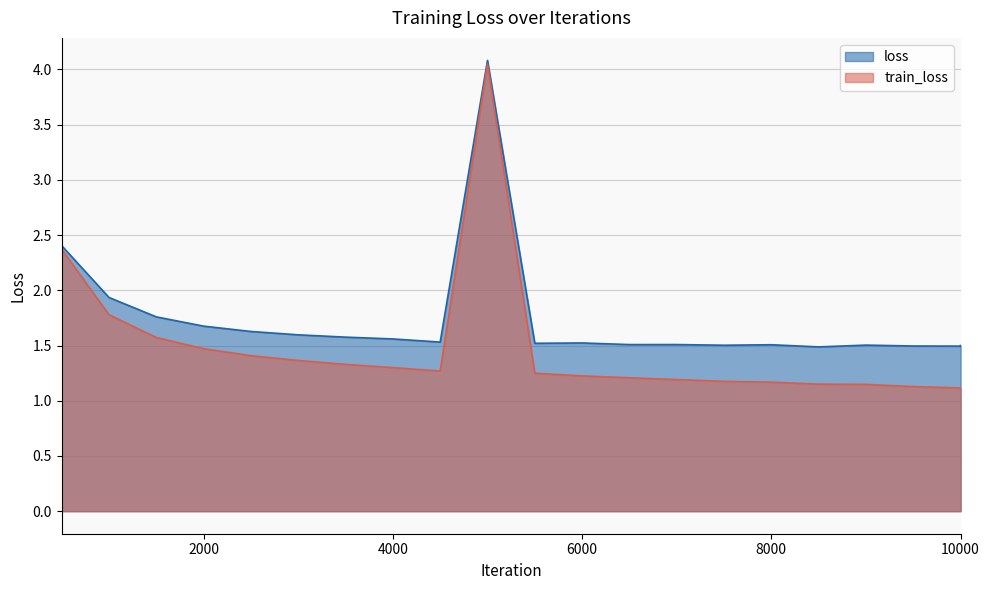

How many distinct data groups are displayed?

2